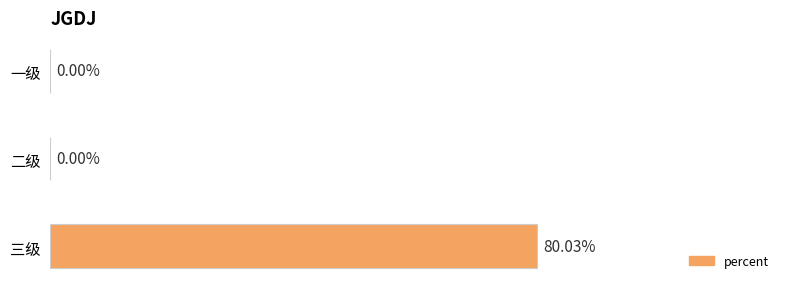

Between 二级 and 三级, which is larger?

三级